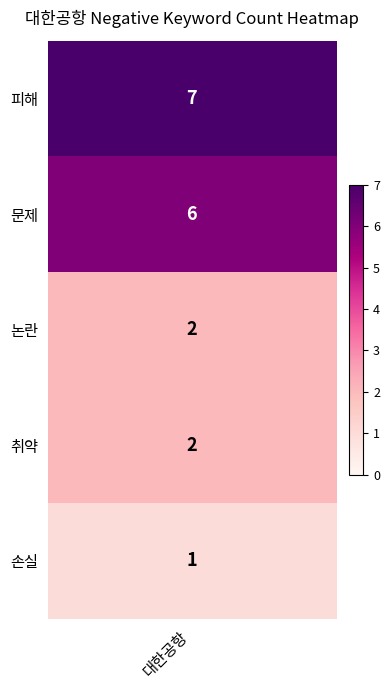

Read the value at 4.

1